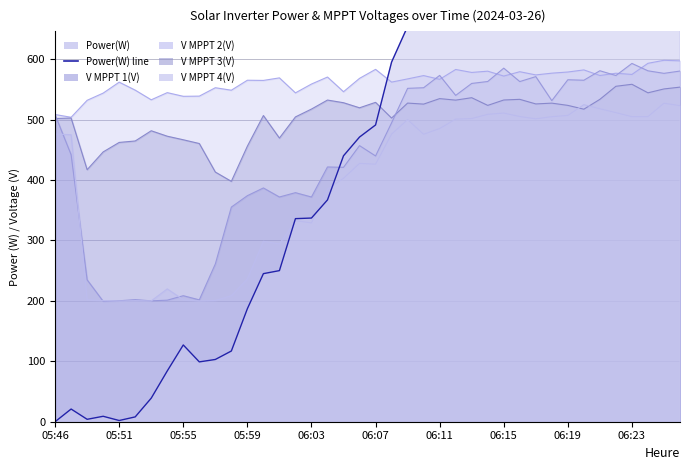

True or false: the data shows 271 at 05:59.

False